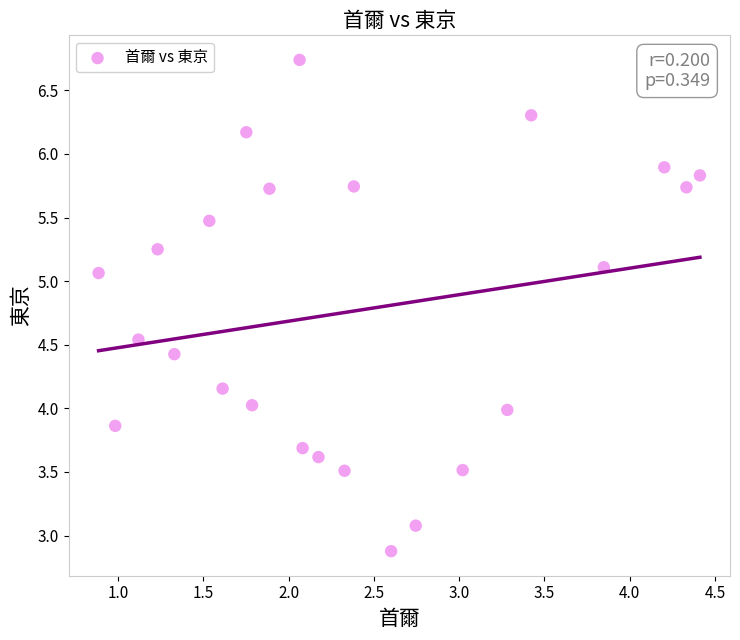

What is the range of X values (max minus min)?

3.5